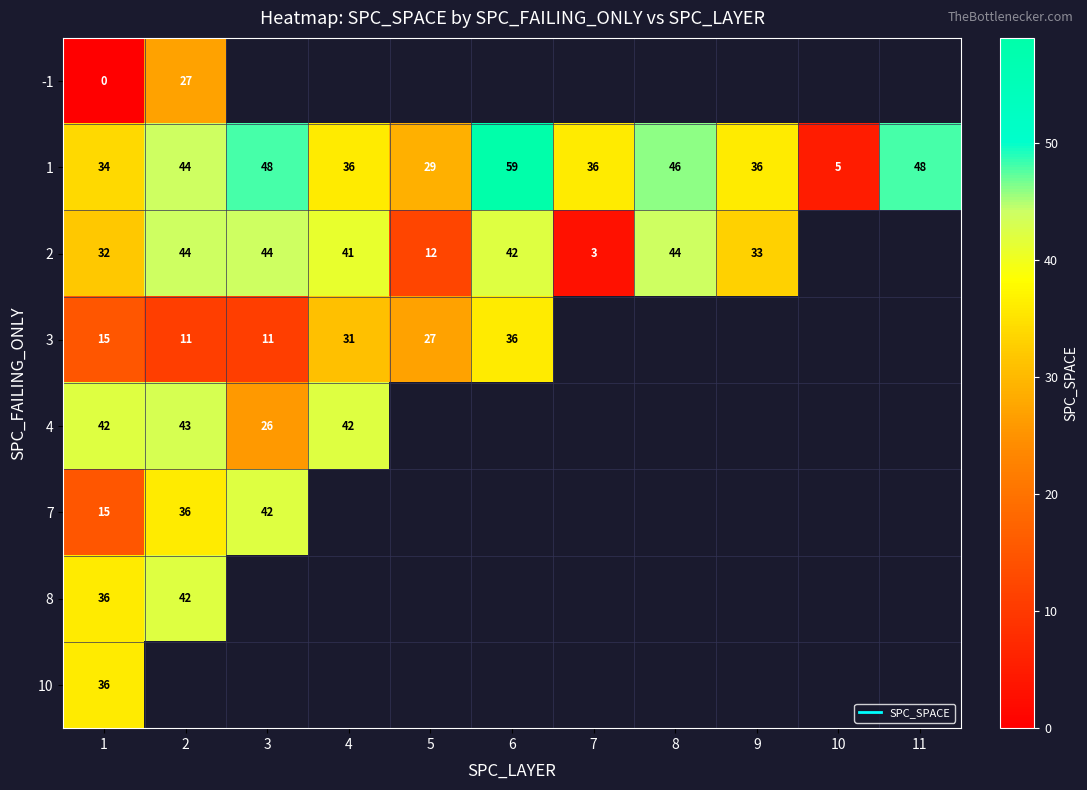

Which series has the largest total across all categories?

1